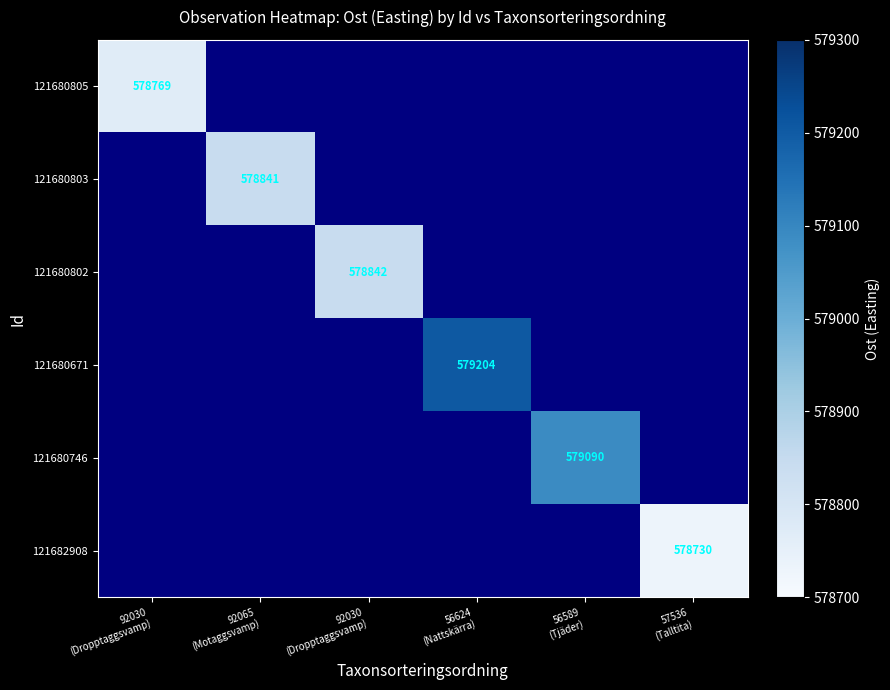

What is the maximum value shown in the chart?

579204.0